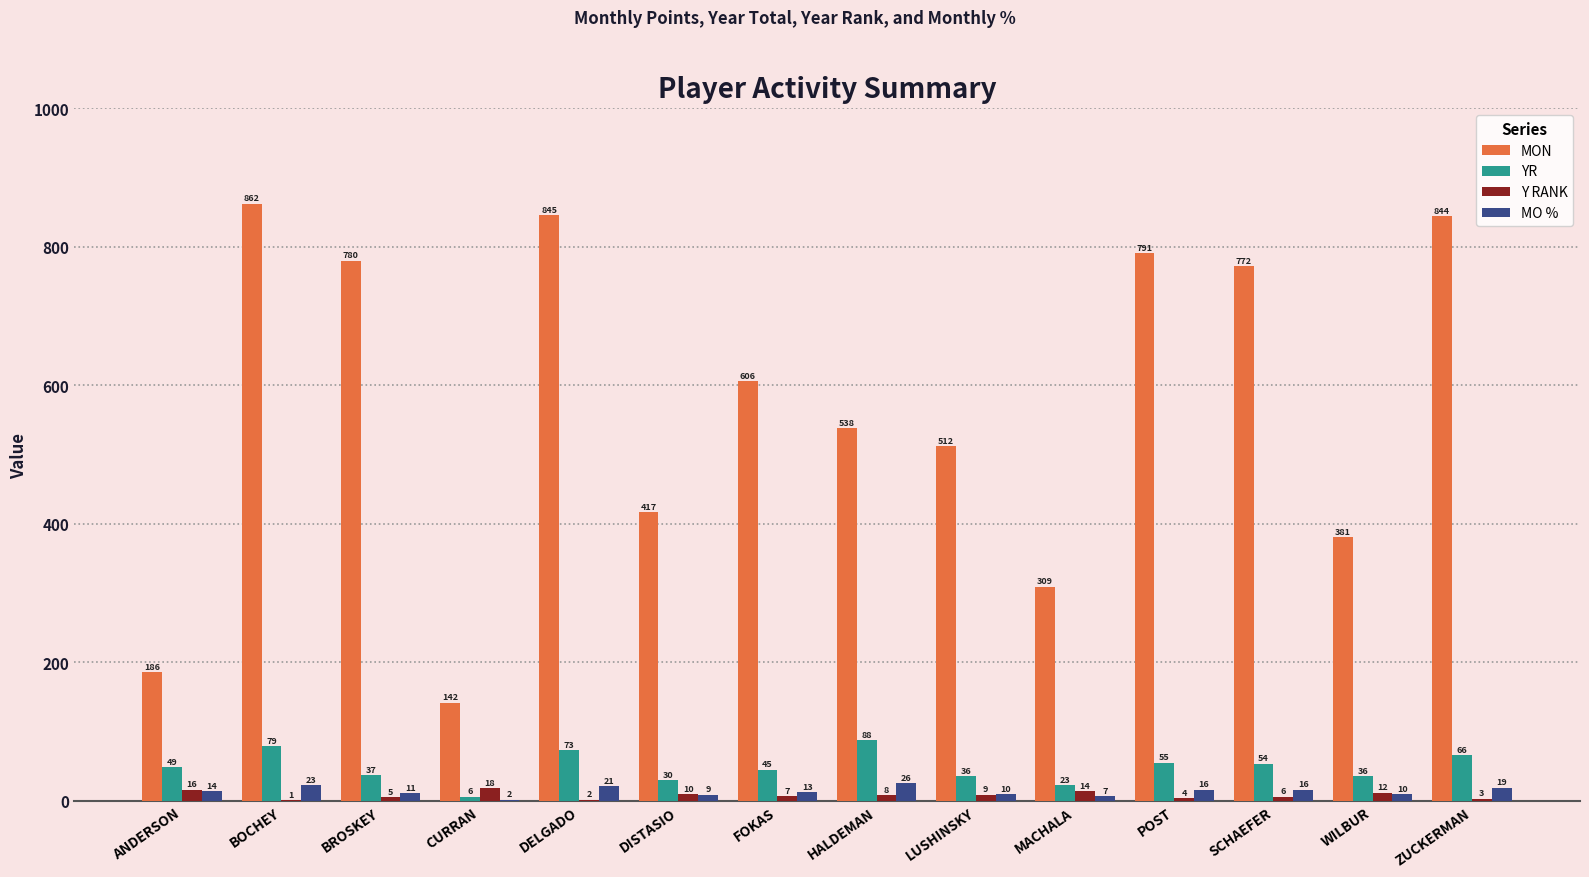

What are all the series names shown in the legend?

MON, YR, Y RANK, MO %